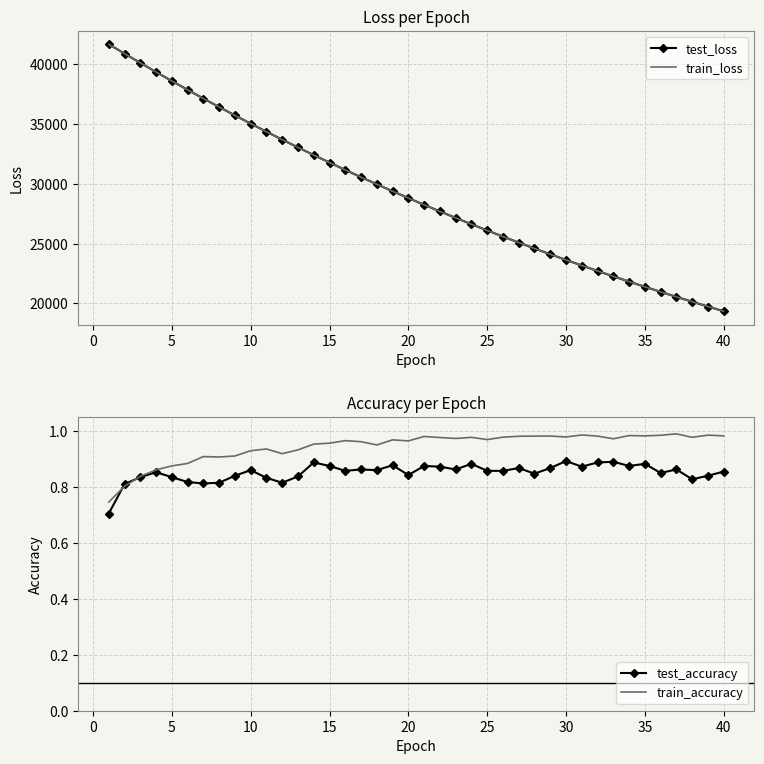

The test_accuracy series shows 0.5 at 15. True or false?

False